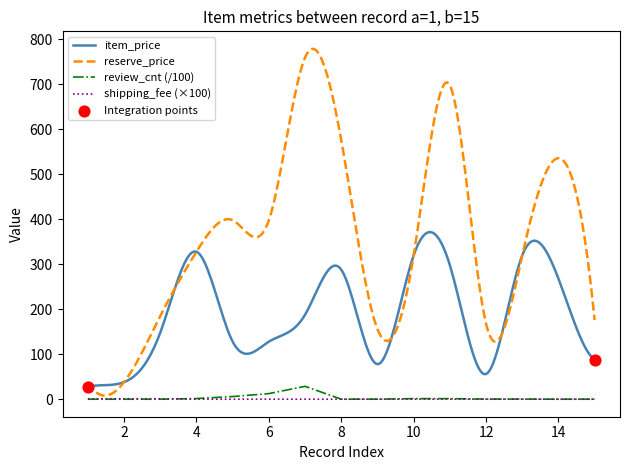

Which series reaches the minimum Y coordinate?

review_cnt